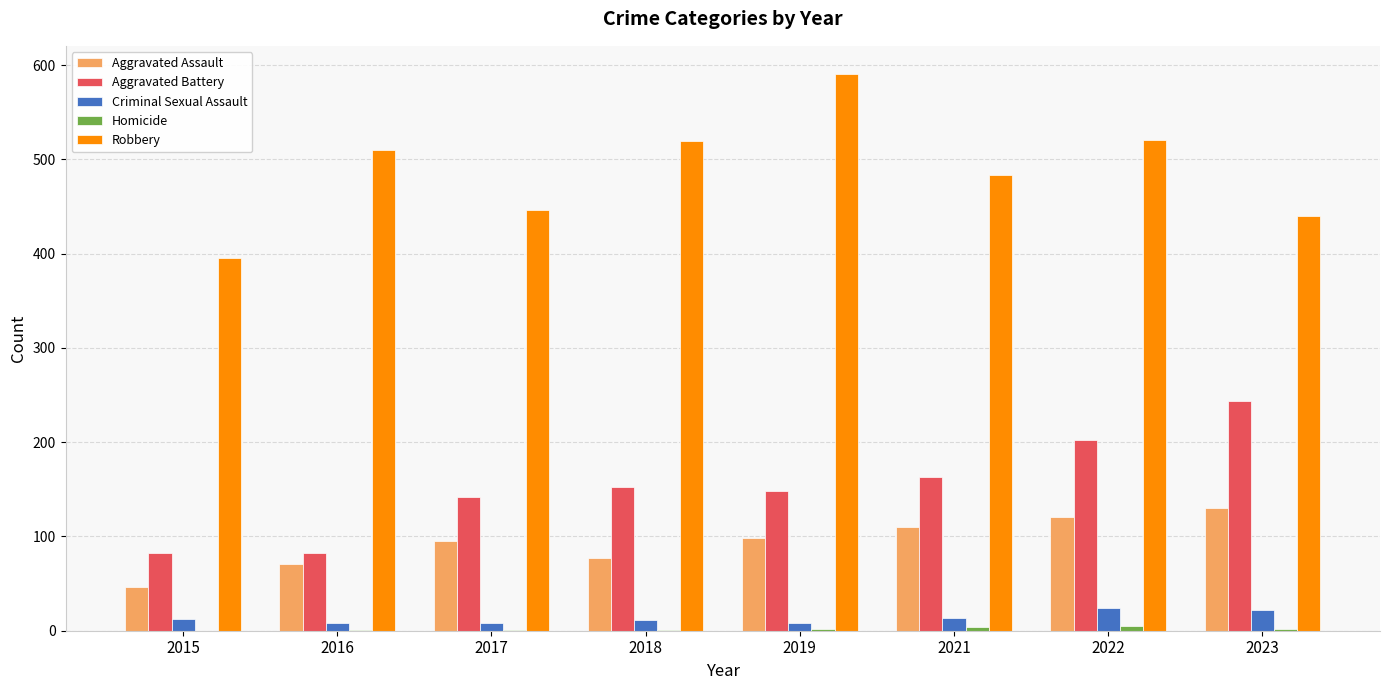

The value of Aggravated Battery at 2017 is 142. True or false?

True